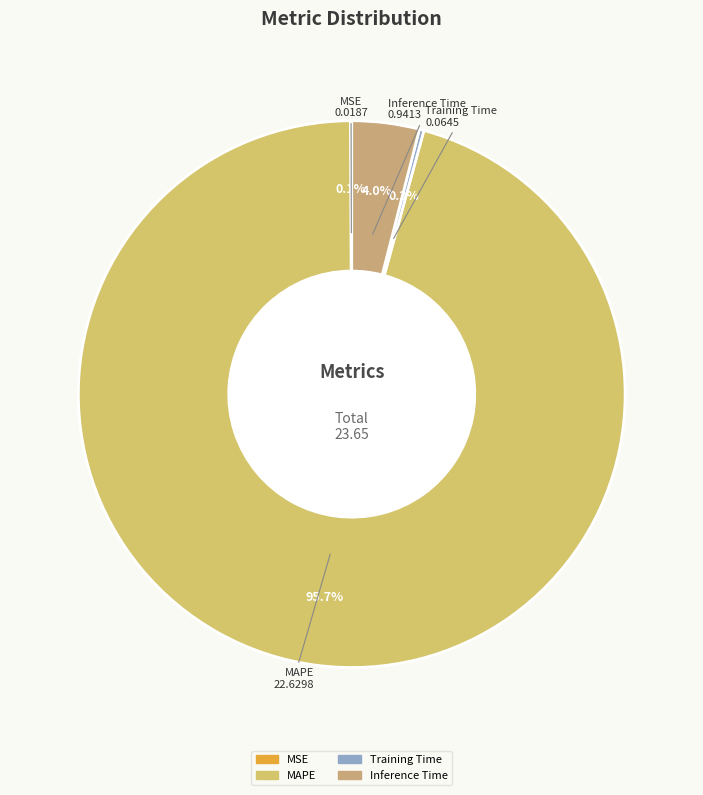

Is there a majority slice in this chart?

Yes